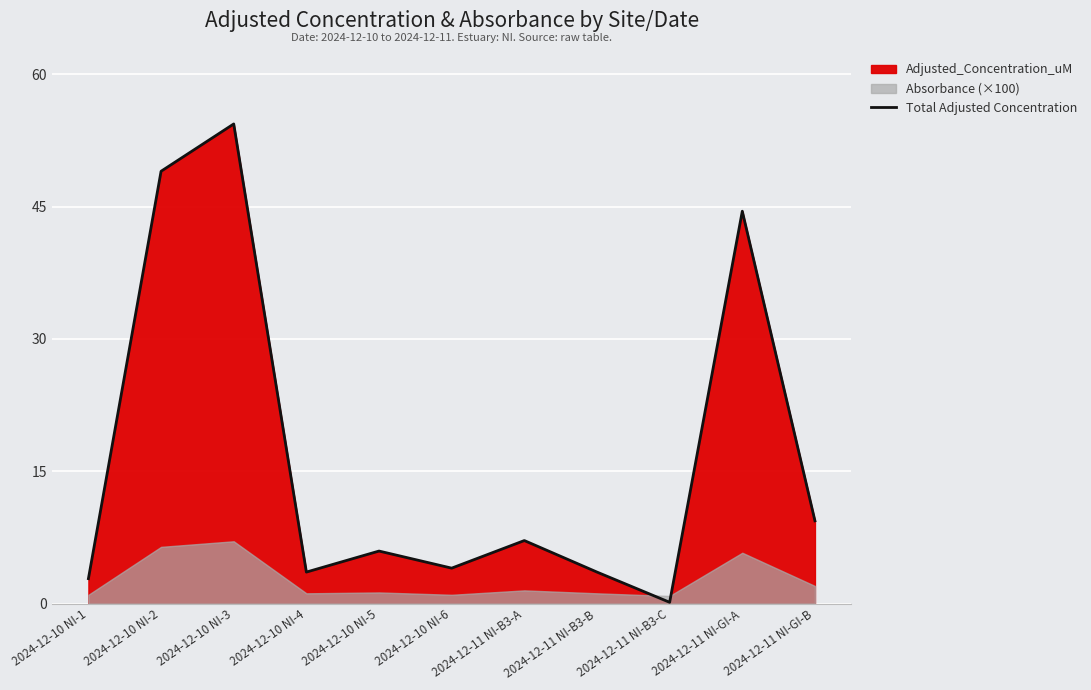

The chart shows a value of 12.8 at 2024-12-11 NI-B3-A. True or false?

False